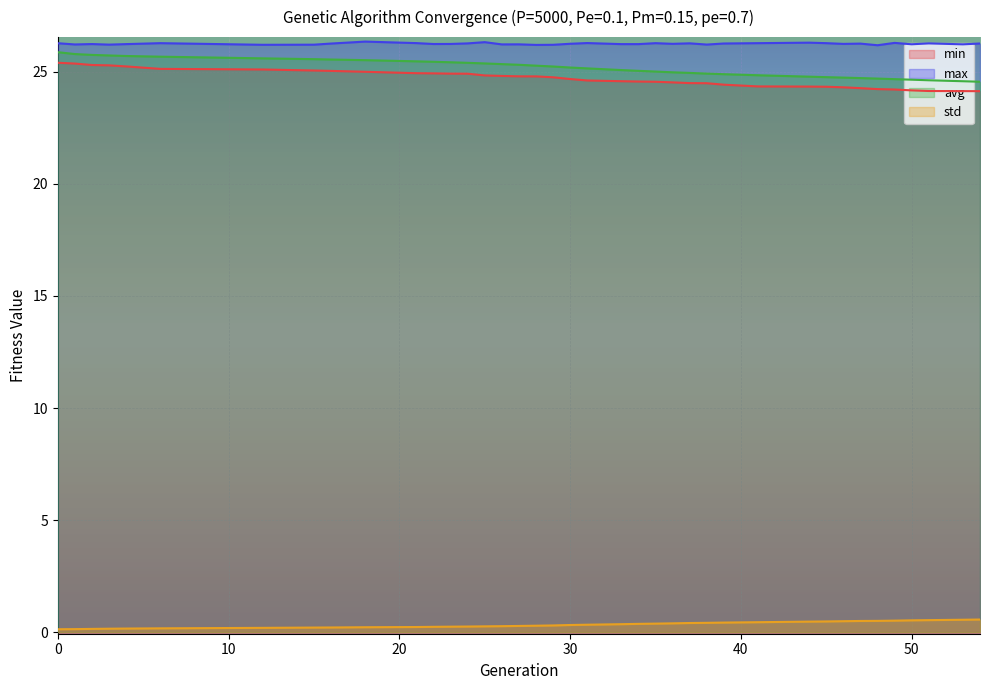

Reading left to right, extract all data points from this chart.

min: 25.4	25.4	25.3	25.3	25.2	25.1	25.1	25.1	25.0	25.0	24.9	24.9	24.9	24.9	24.8	24.8	24.8	24.8	24.8	24.7	24.6	24.6	24.6	24.6	24.5	24.5	24.5	24.4	24.4	24.3	24.3	24.3	24.3	24.2	24.2	24.2	24.1	24.1	24.1
max: 26.3	26.2	26.2	26.2	26.2	26.3	26.2	26.2	26.3	26.4	26.3	26.2	26.2	26.3	26.3	26.2	26.2	26.2	26.2	26.3	26.3	26.2	26.2	26.3	26.3	26.3	26.2	26.3	26.3	26.3	26.3	26.2	26.3	26.2	26.3	26.2	26.3	26.2	26.3
avg: 25.9	25.8	25.8	25.7	25.7	25.7	25.6	25.6	25.6	25.5	25.5	25.4	25.4	25.4	25.4	25.3	25.3	25.3	25.2	25.2	25.2	25.1	25.0	25.0	25.0	25.0	24.9	24.9	24.8	24.8	24.8	24.7	24.7	24.7	24.7	24.7	24.6	24.6	24.6
std: 0.1	0.1	0.1	0.2	0.2	0.2	0.2	0.2	0.2	0.2	0.2	0.2	0.2	0.2	0.3	0.3	0.3	0.3	0.3	0.3	0.3	0.4	0.4	0.4	0.4	0.4	0.4	0.4	0.4	0.5	0.5	0.5	0.5	0.5	0.5	0.5	0.5	0.6	0.6